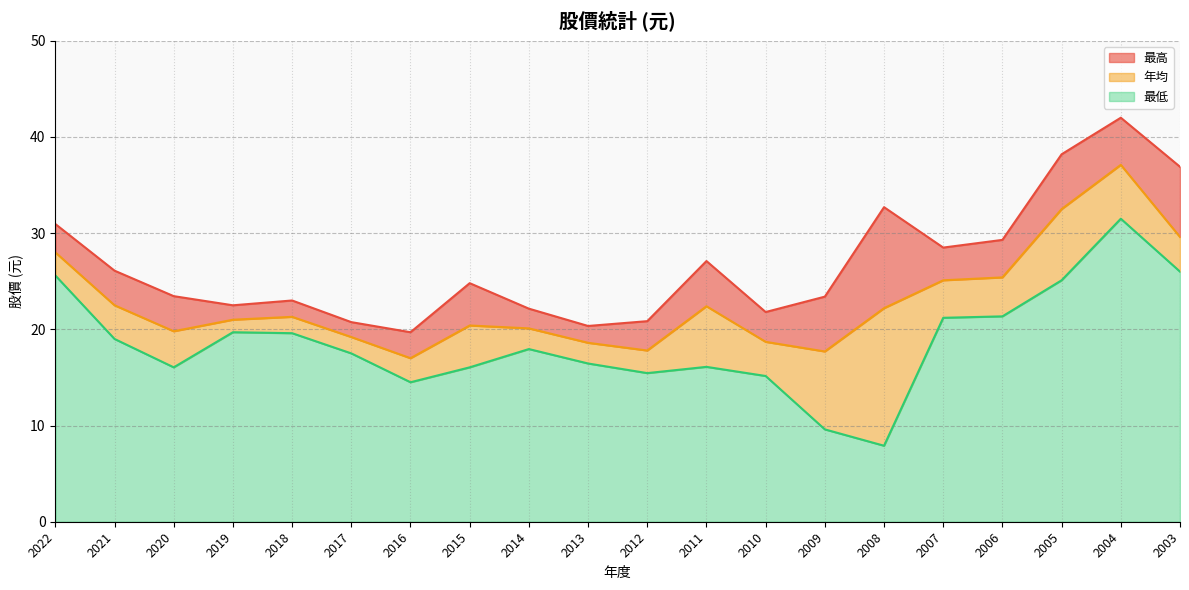

List the series in order of their peak value, highest first.

最高, 年均, 最低